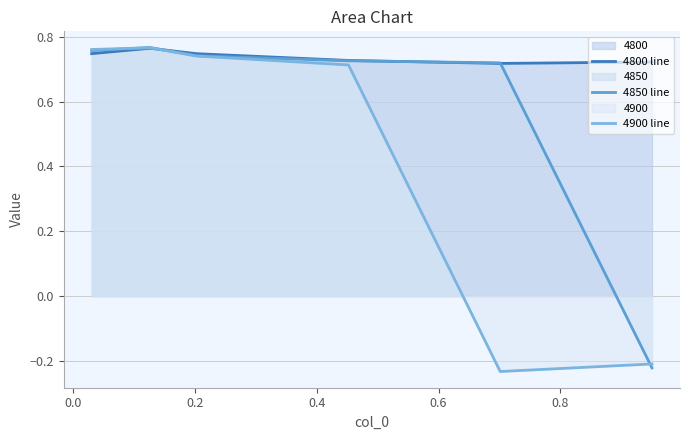

Rank the series by their average value, from highest to lowest.

4800 line, 4850 line, 4900 line